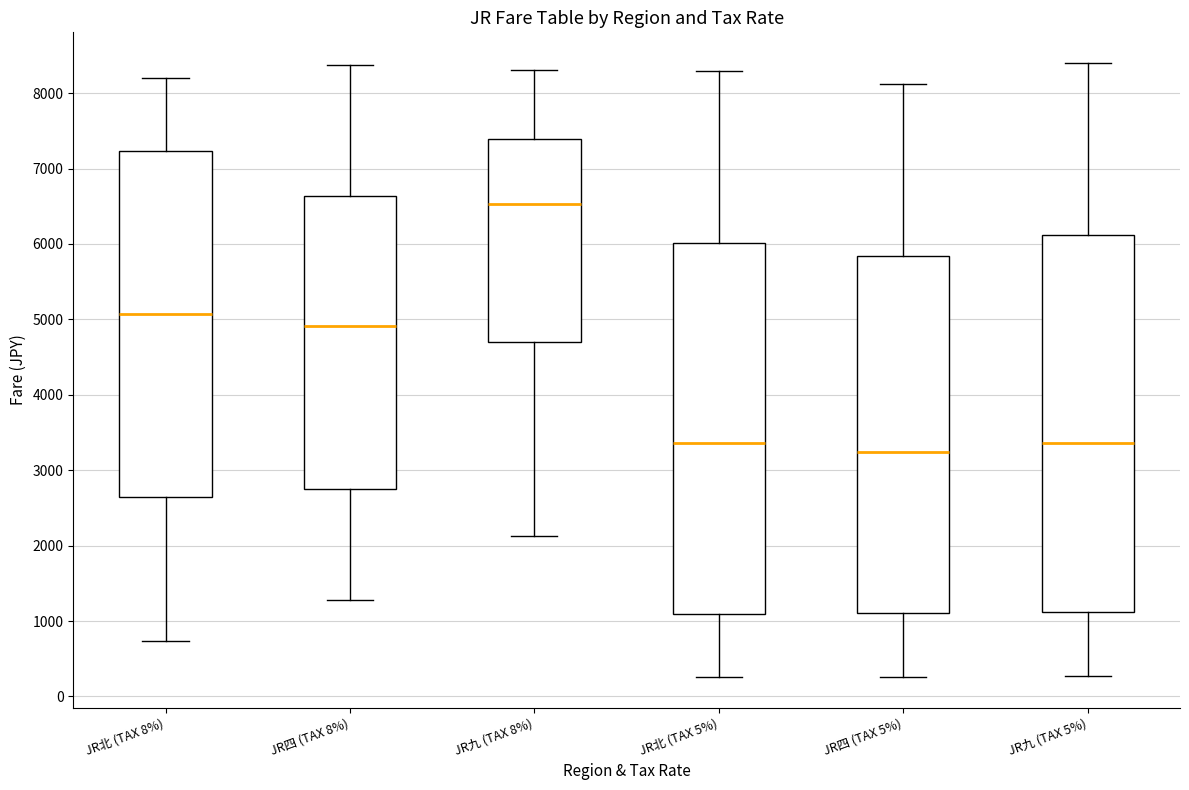

Reading left to right, read every box against the y-axis: the position of its median line, the range the box covers, and the ends of its whiskers. The values are not printed on the chart, so give them approximately, as read against the axis.

JR北 (TAX 8%): median 5100, box 2700 to 7200, whiskers 700 to 8200
JR四 (TAX 8%): median 4900, box 2800 to 6600, whiskers 1300 to 8400
JR九 (TAX 8%): median 6500, box 4700 to 7400, whiskers 2100 to 8300
JR北 (TAX 5%): median 3400, box 1100 to 6000, whiskers 300 to 8300
JR四 (TAX 5%): median 3200, box 1100 to 5800, whiskers 300 to 8100
JR九 (TAX 5%): median 3400, box 1100 to 6100, whiskers 300 to 8400